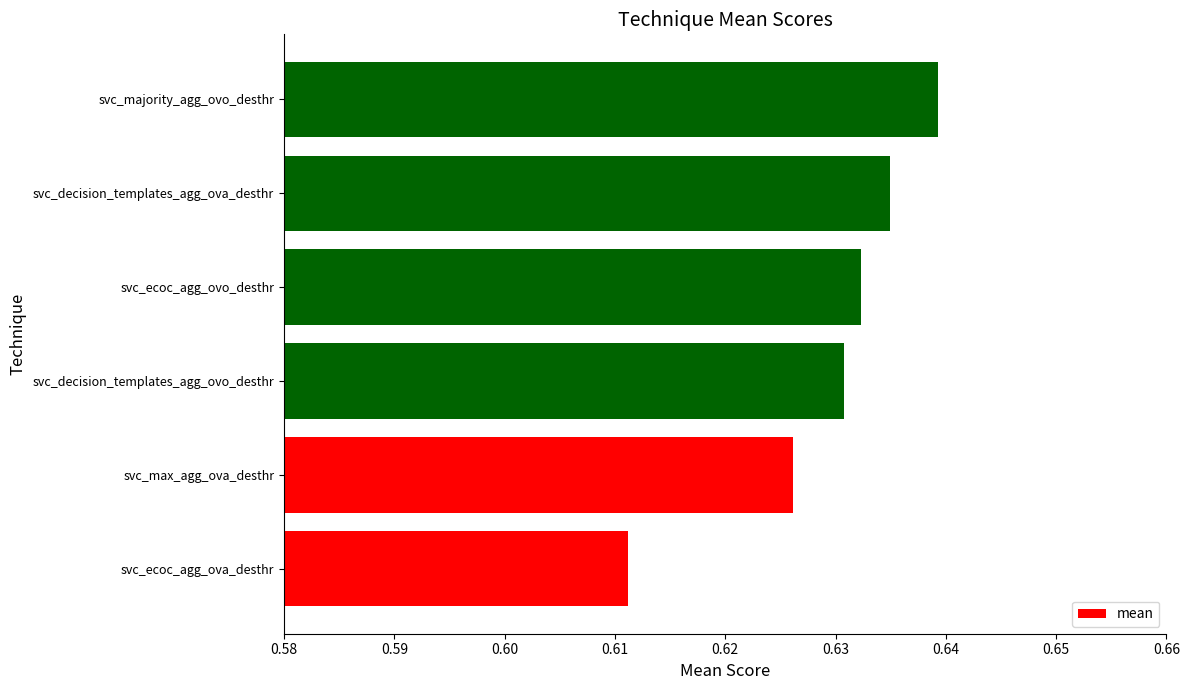

Between svc_ecoc_agg_ovo_desthr and svc_max_agg_ova_desthr, which is larger?

svc_ecoc_agg_ovo_desthr